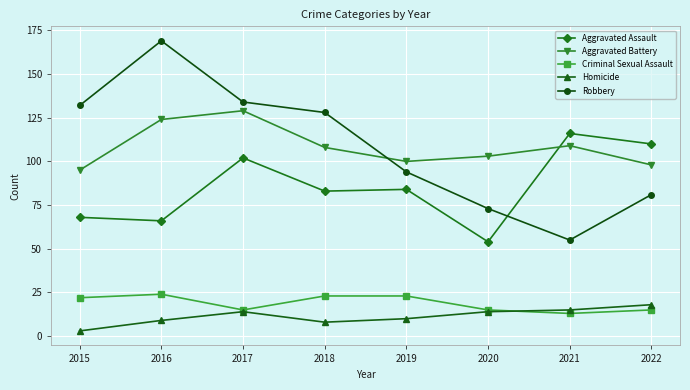

What is the total value across all series at 2021?

308